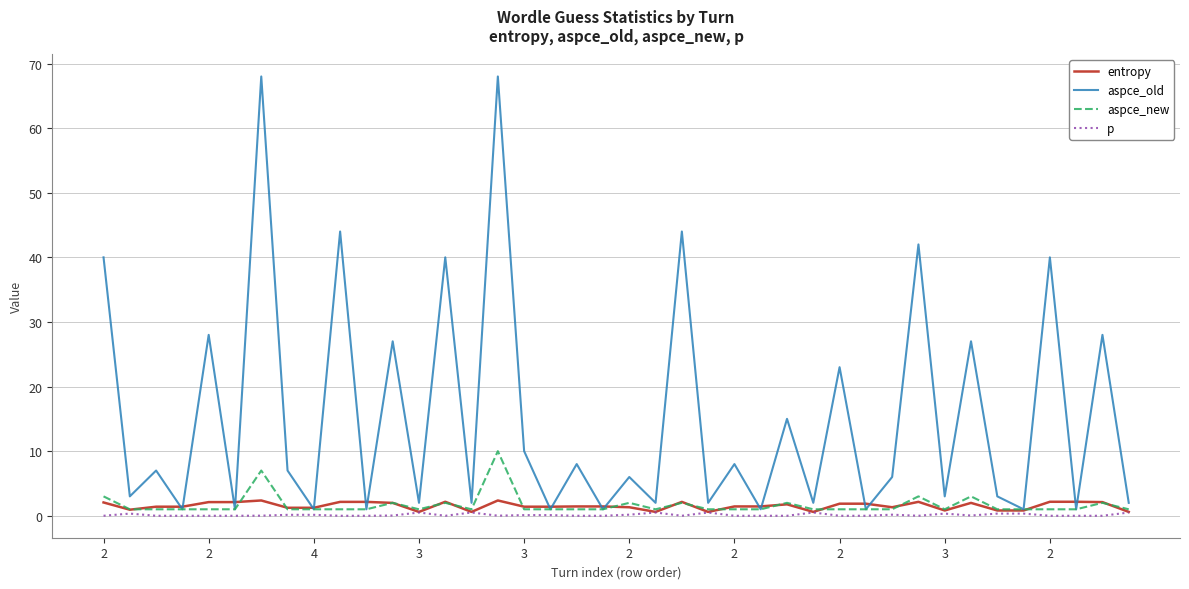

What is the greatest value displayed?

68.0